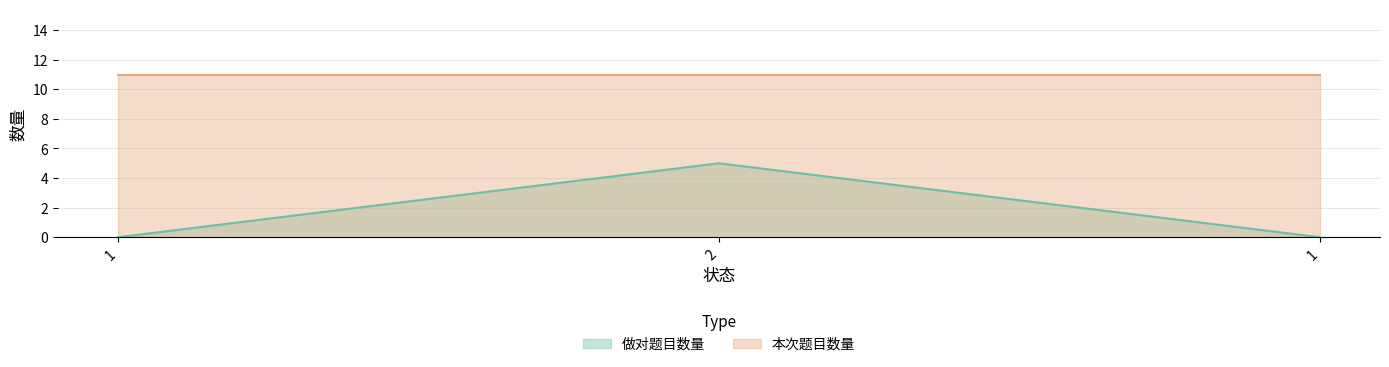

Reading right to left, what are all the values shown in this chart?

0	5	0